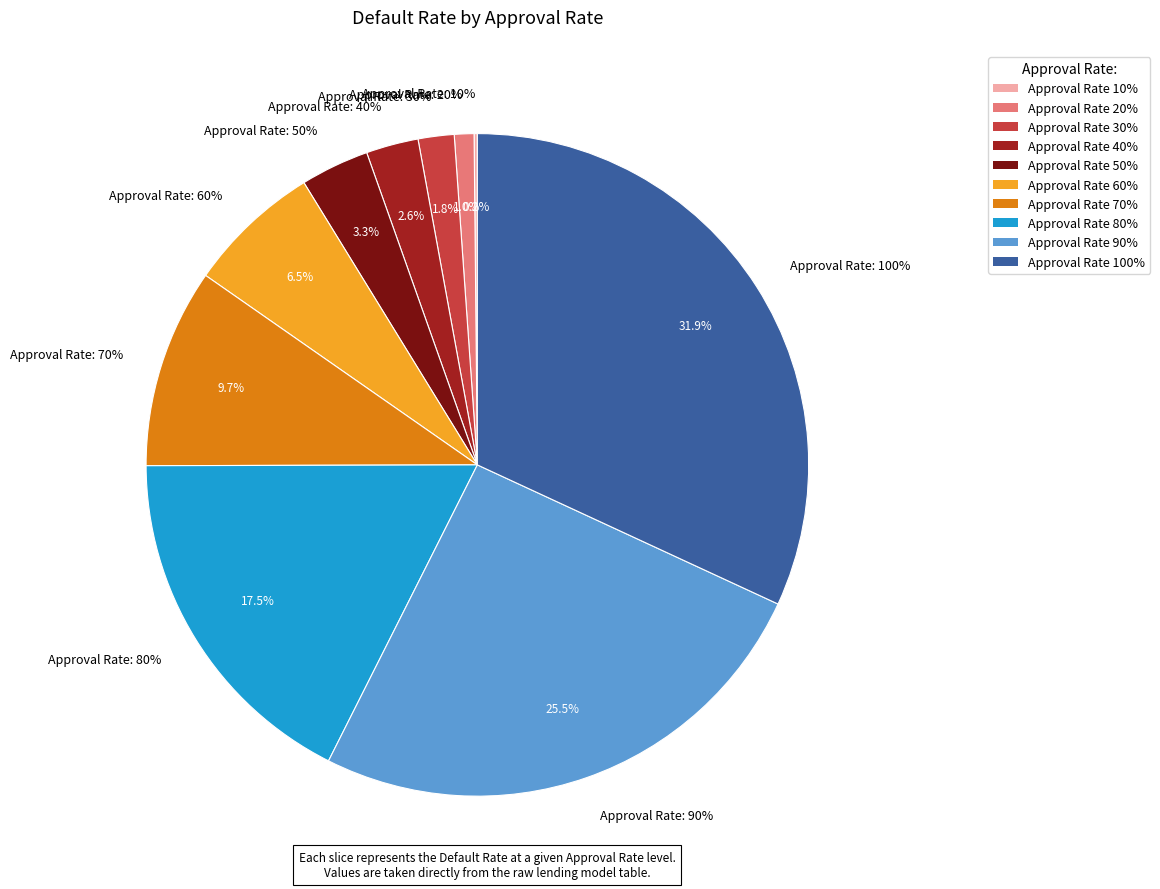

What percentage is NOT represented by 100?

68.1%